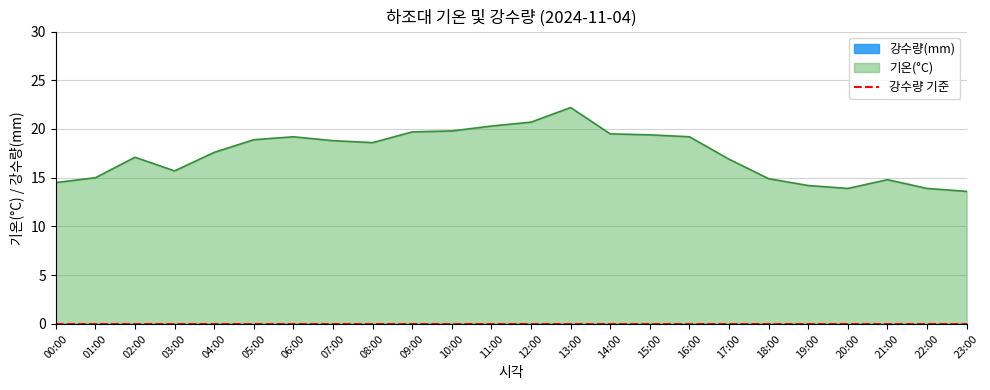

True or false: there are more than 2 points higher than both neighbors.

True